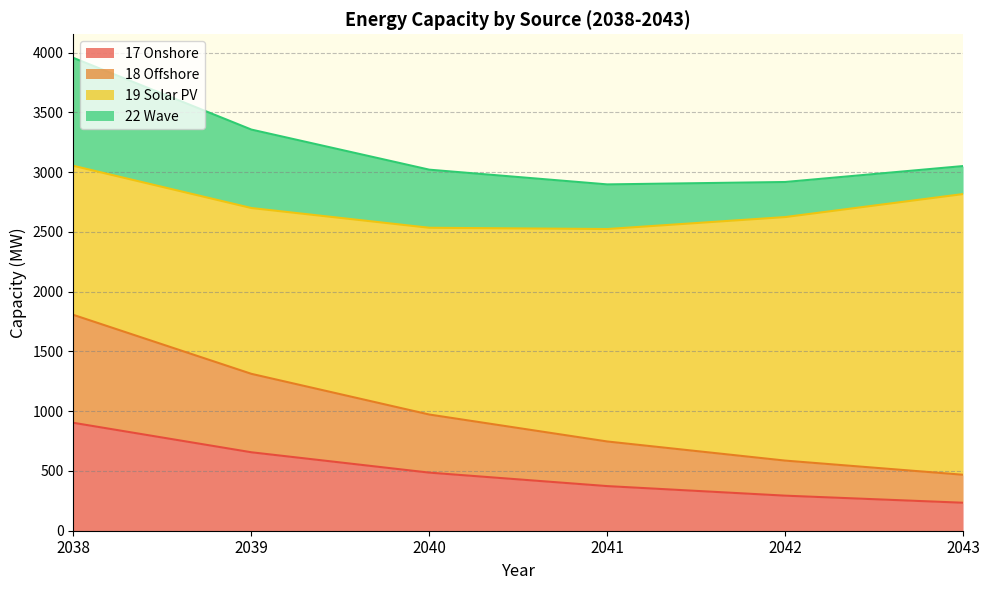

What is the value of the 17 Onshore point at the 5th from the left?

293.3